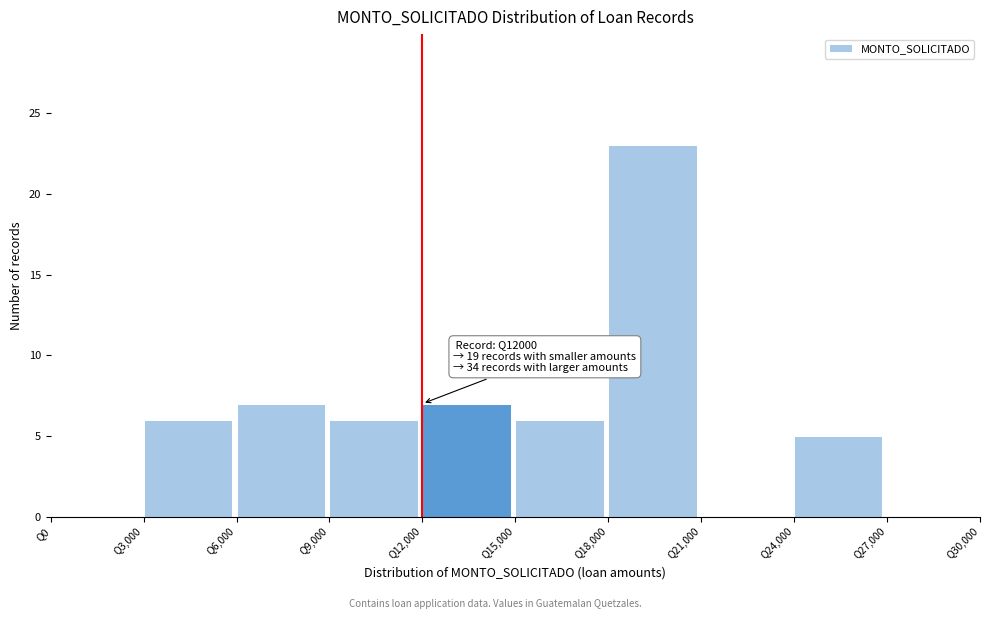

Over which range of the x-axis is the bar tallest?

18000 to 21000